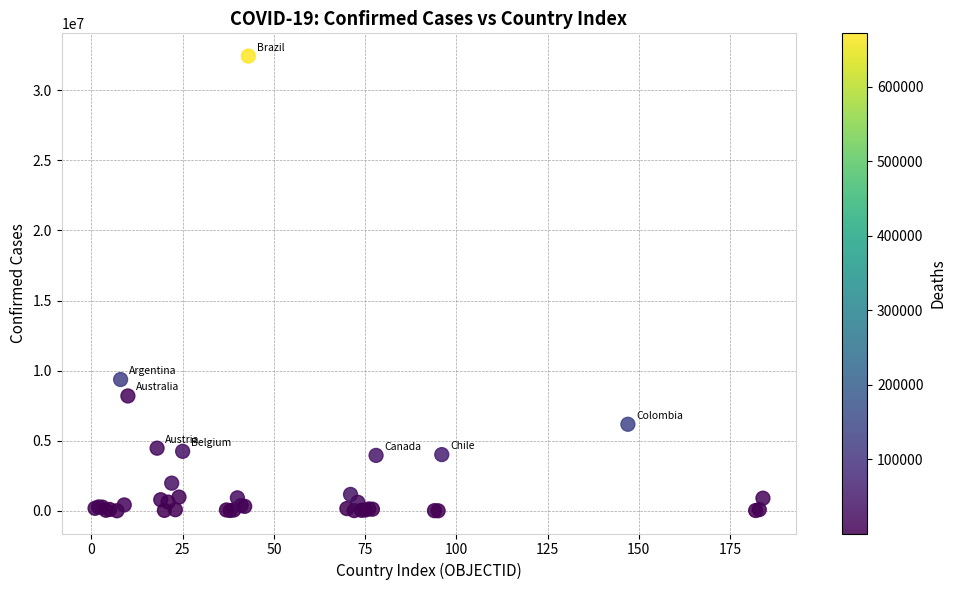

What Y value in the scatter plot is closest to 16220744?

9367172